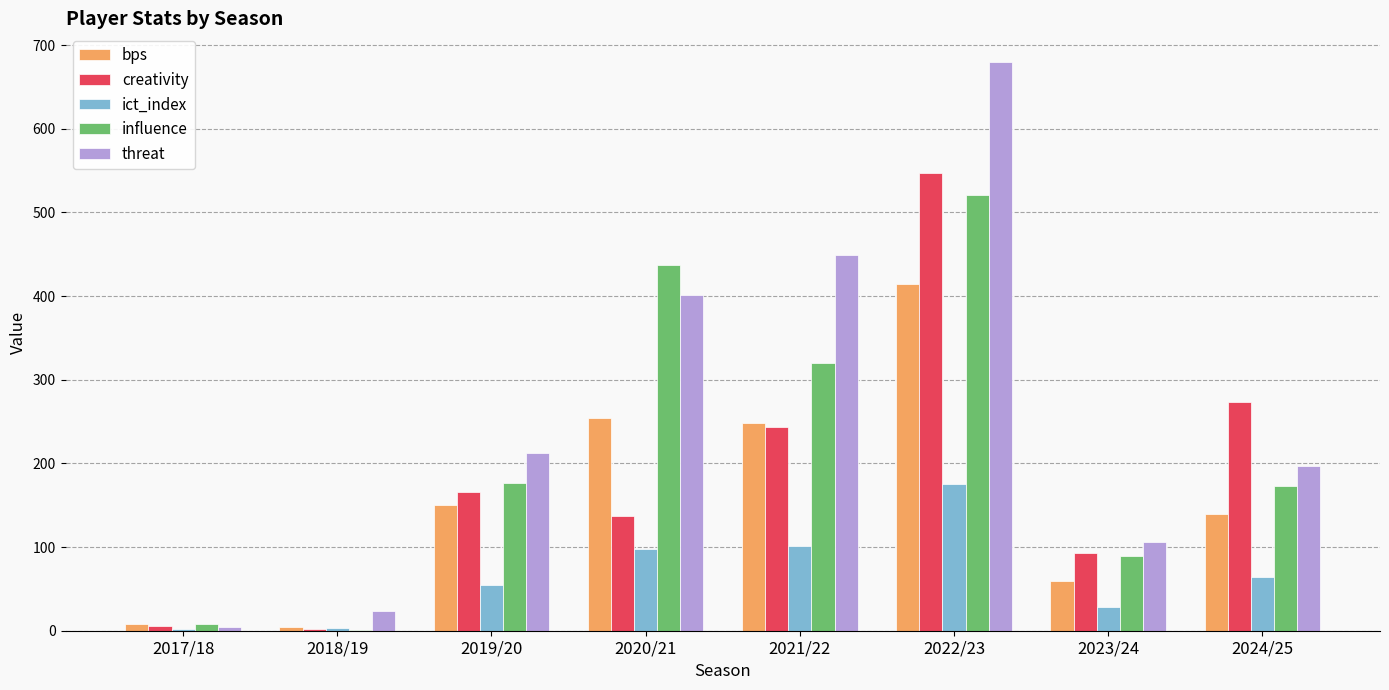

Which series has the largest total across all categories?

threat